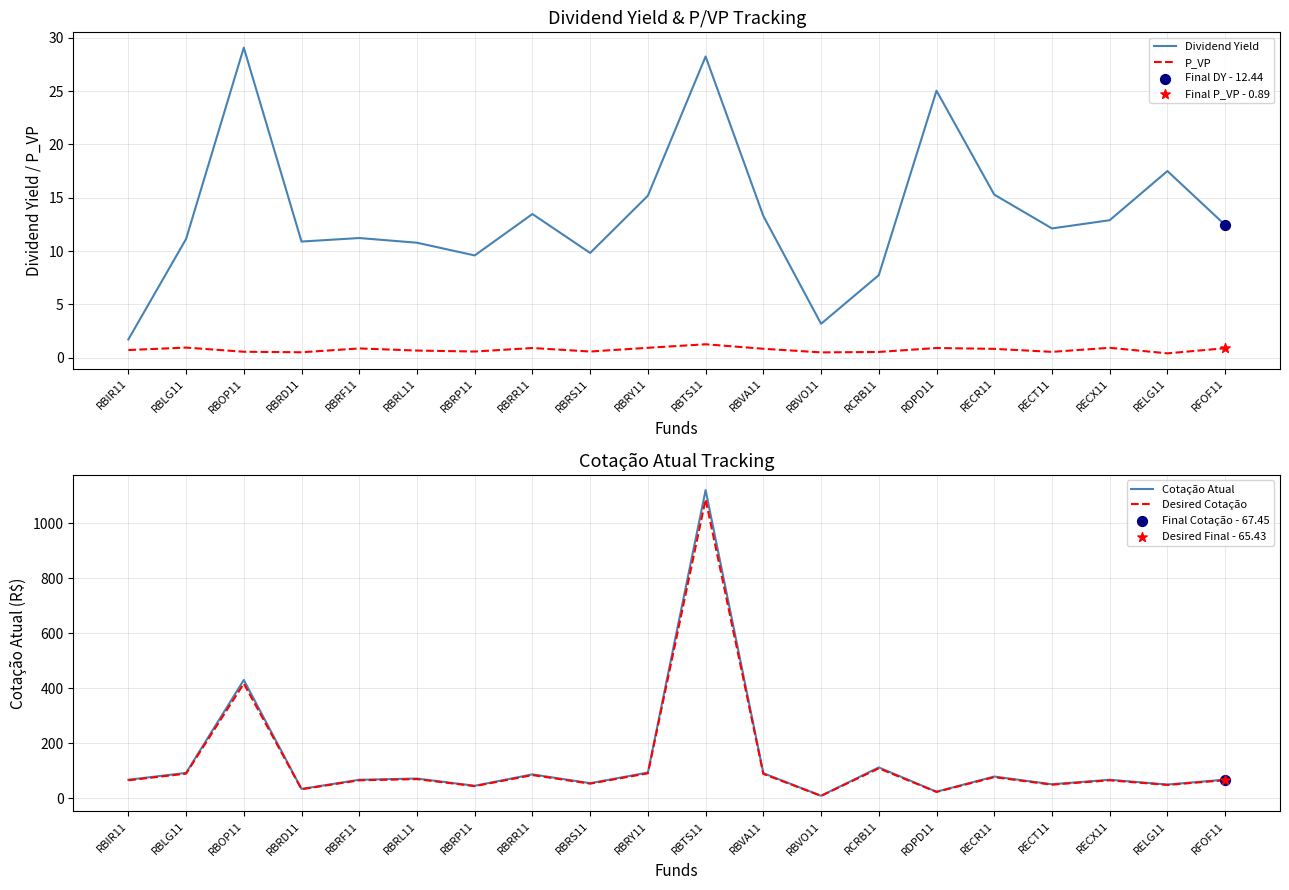

Which series reaches the minimum Y coordinate?

P_VP